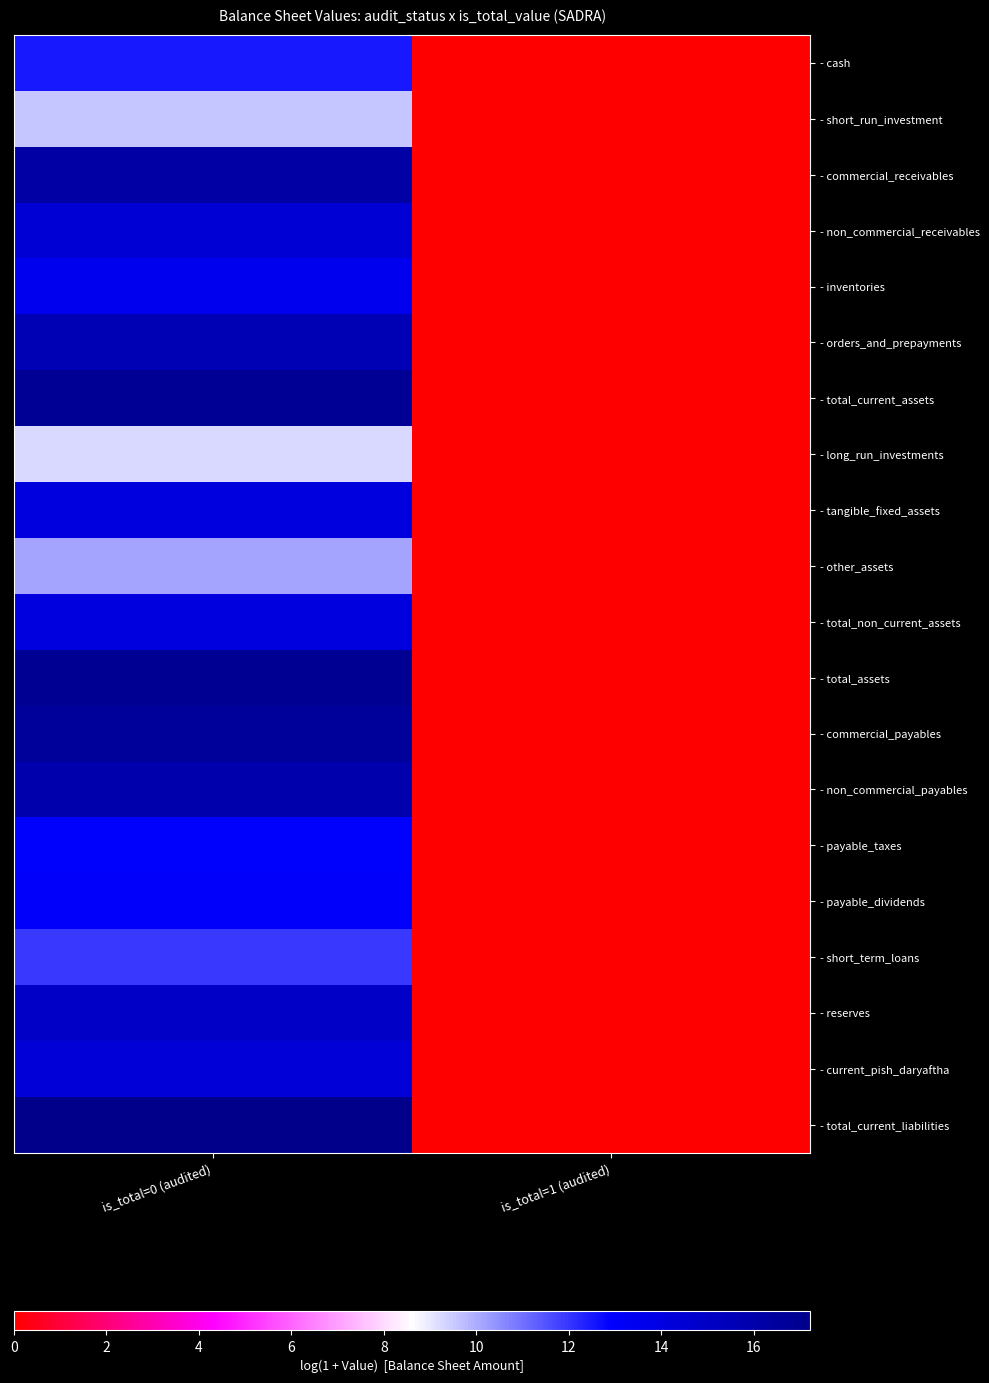

At how many categories does at least one series exceed 5?

1